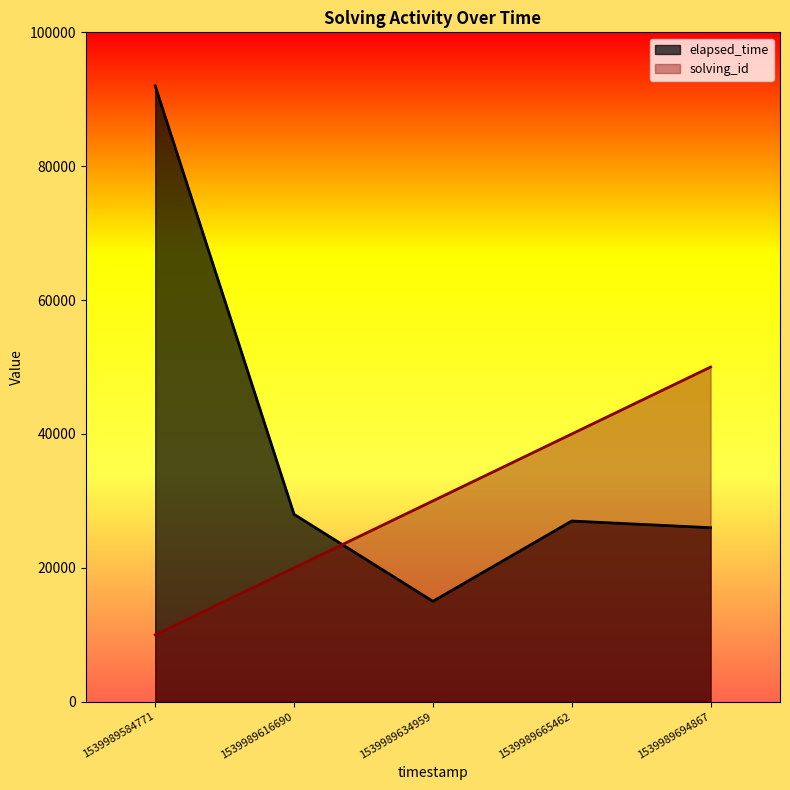

Reading left to right, list all the values displayed in this chart.

solving_id: 10000	20000	30000	40000	50000
elapsed_time: 92000	28000	15000	27000	26000